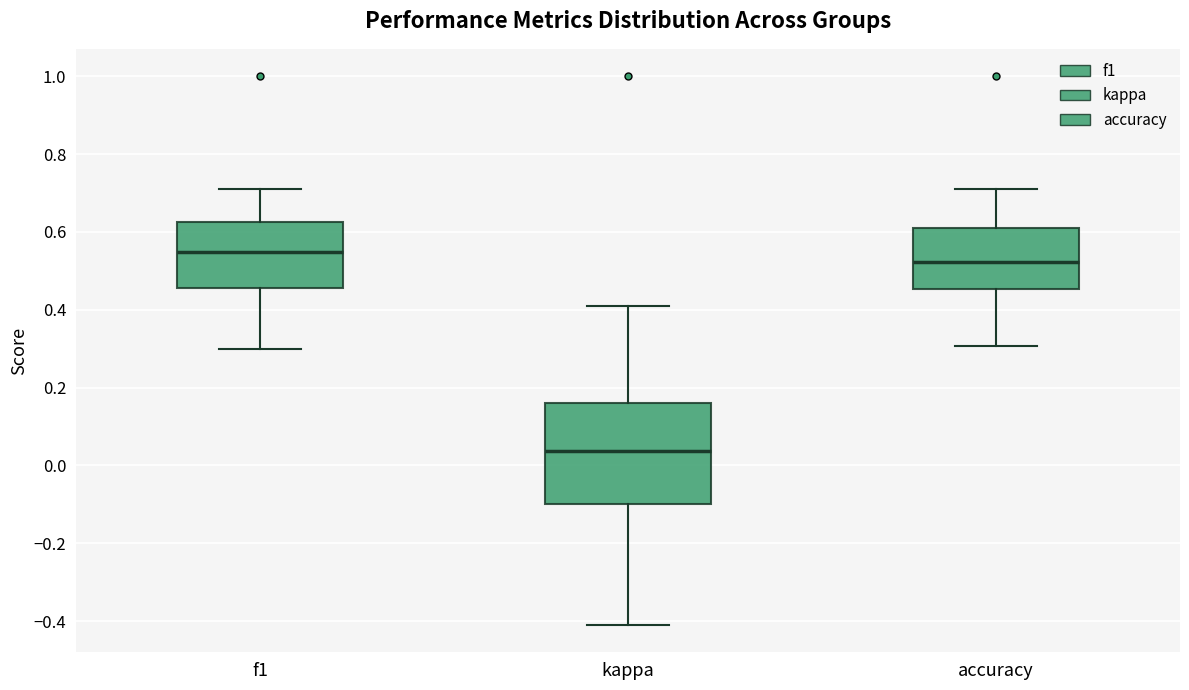

Comparing the boxes themselves (not the whiskers), which one is the tallest?

kappa